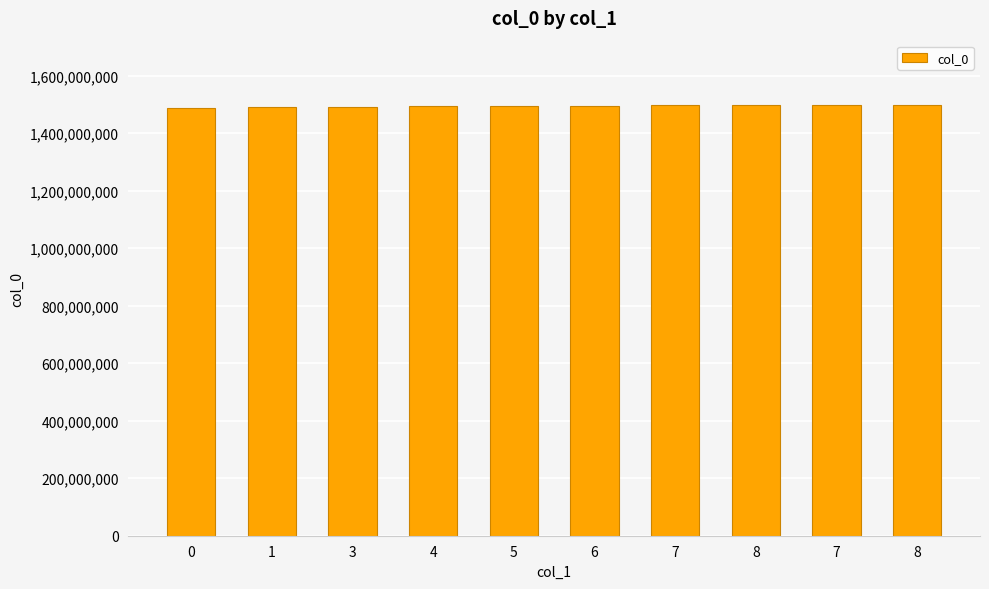

List the labels in order of value, smallest first.

0, 1, 3, 4, 5, 6, 7, 8, 7, 8